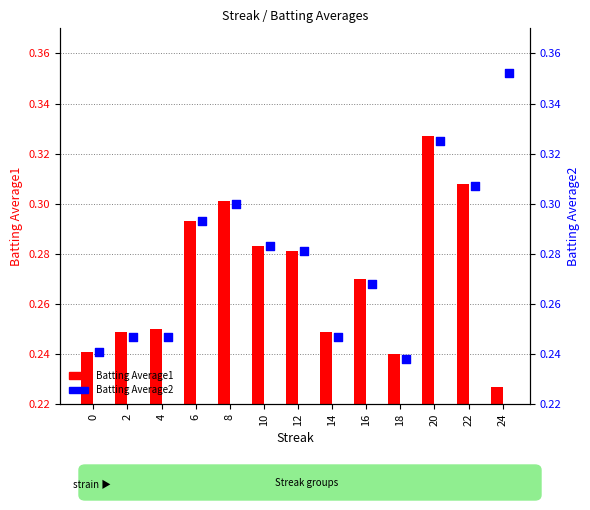

Which series reaches the minimum Y coordinate?

Batting Average1